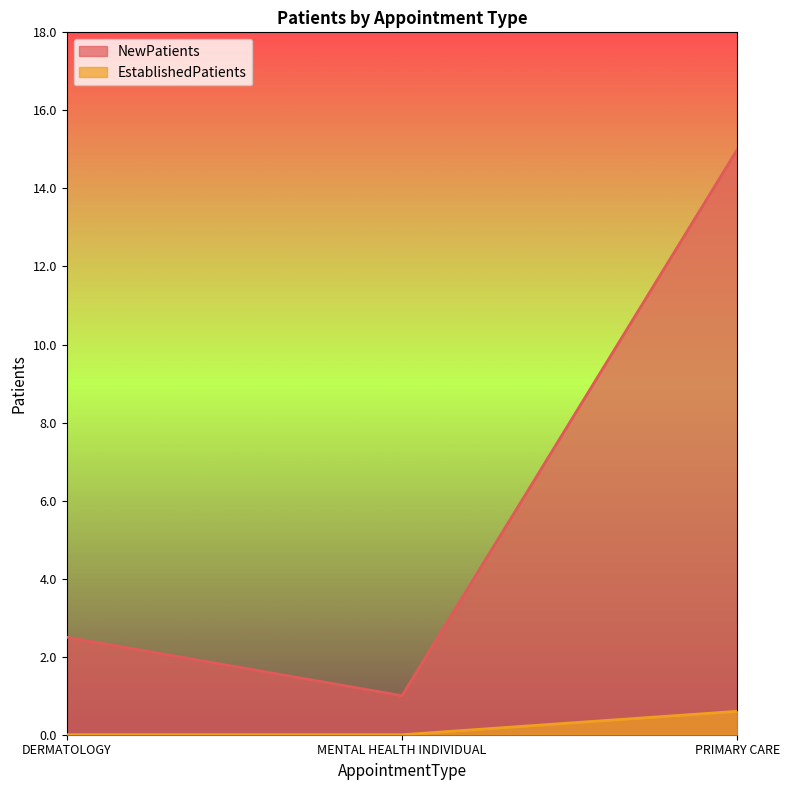

Reading right to left, extract all data points from this chart.

NewPatients: PRIMARY CARE=15.0	MENTAL HEALTH INDIVIDUAL=1.0	DERMATOLOGY=2.5
EstablishedPatients: PRIMARY CARE=0.6	MENTAL HEALTH INDIVIDUAL=0.0	DERMATOLOGY=0.0